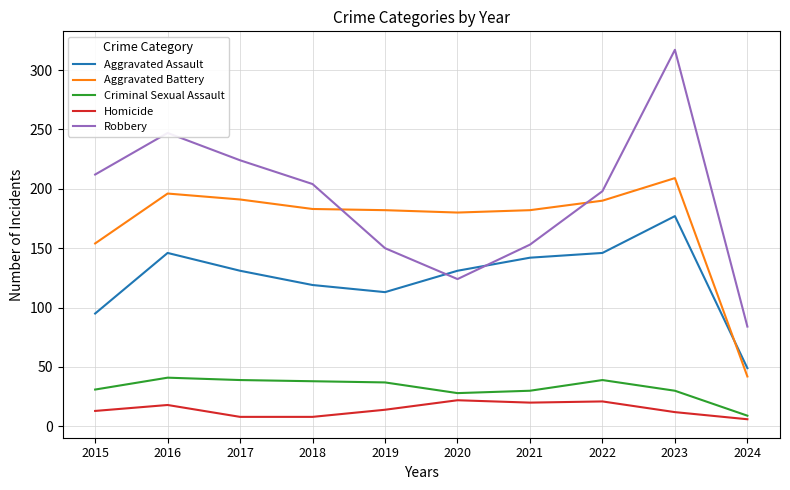

Which series has the largest total across all categories?

Robbery